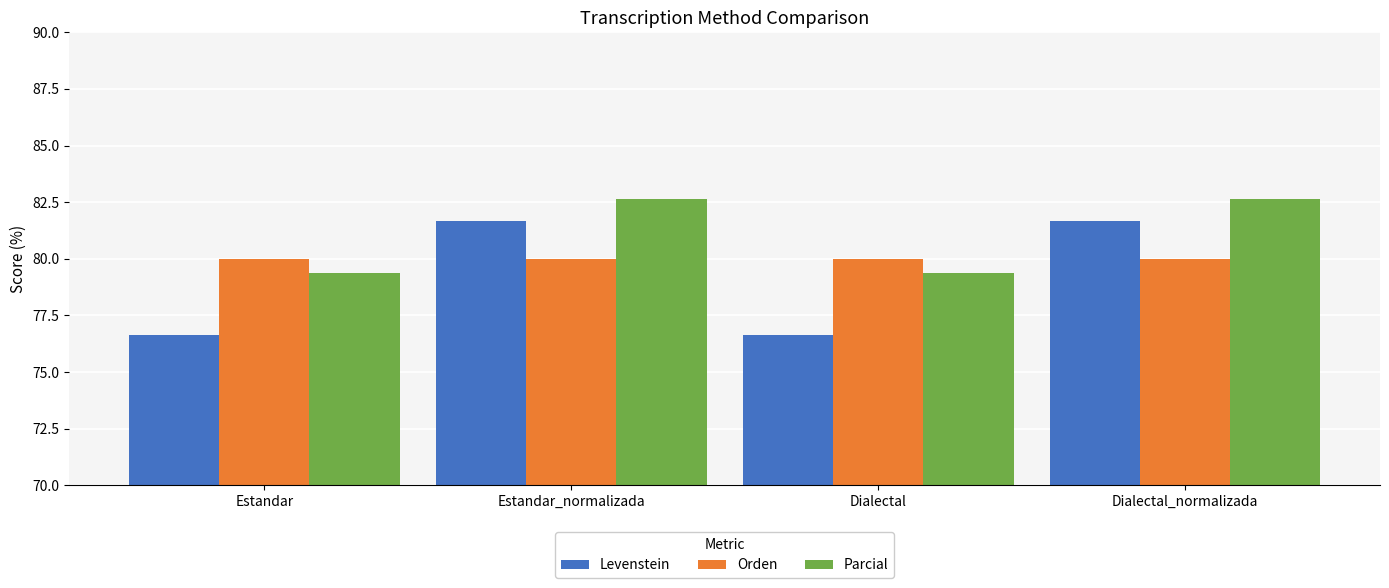

The value of Orden at Estandar_normalizada is 136.2. True or false?

False